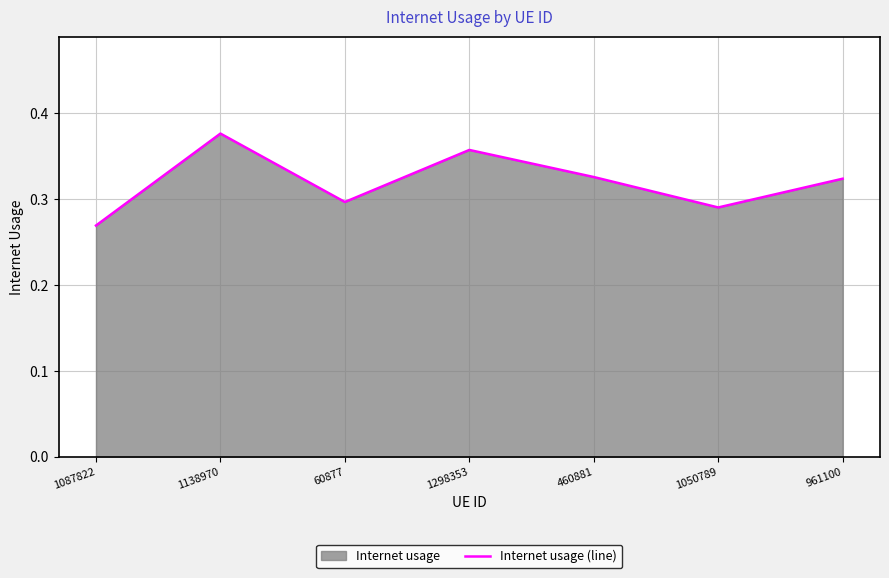

What is the smallest value displayed?

0.3